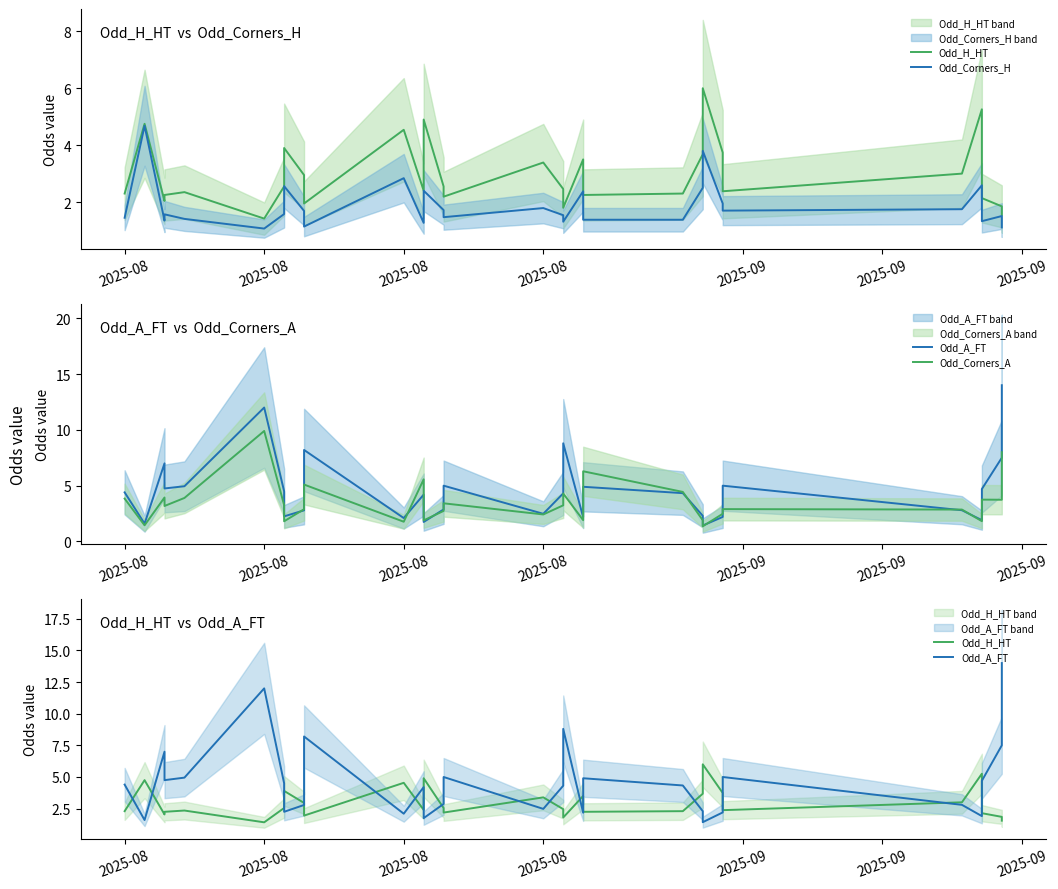

In Odd_H_HT, how many points are lower than both neighbors (excluding endpoints)?

8